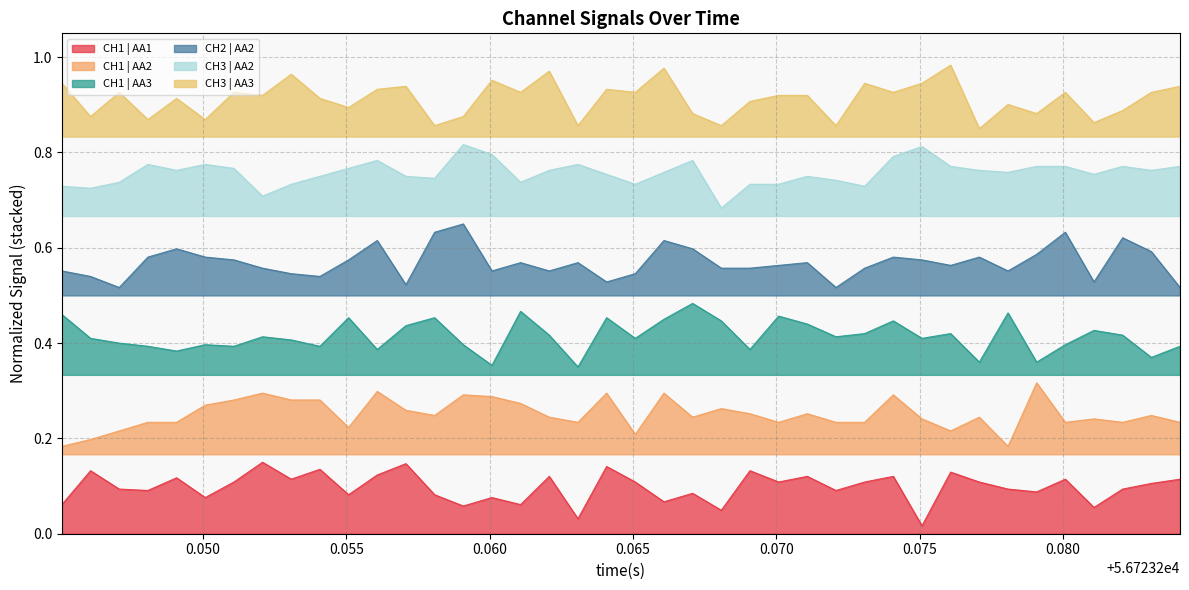

True or false: CH3 | AA2 and CH1 | AA1 cross at least once.

False